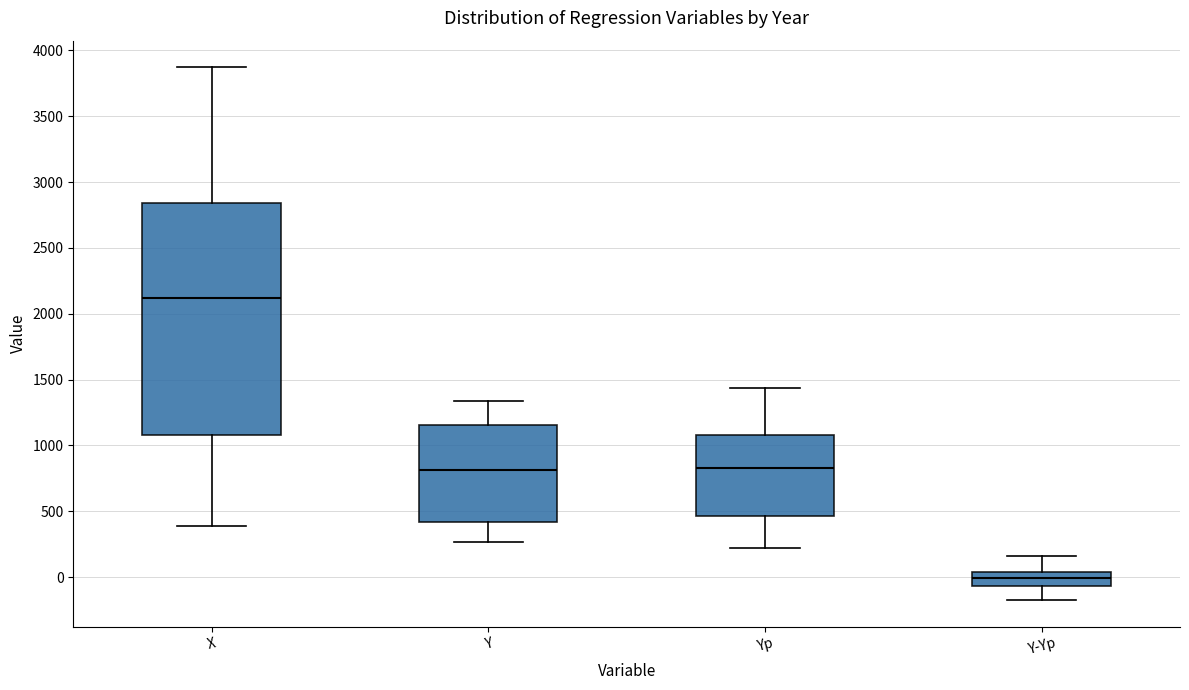

Which box's median line is the lowest?

Y-Yp